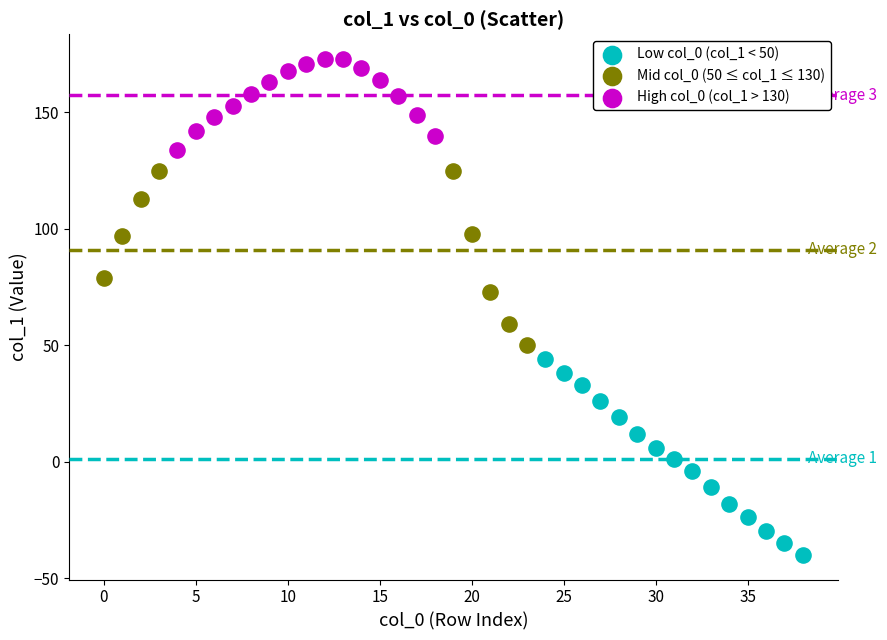

Which series contains the highest Y value?

High col_0 (col_1 > 130)